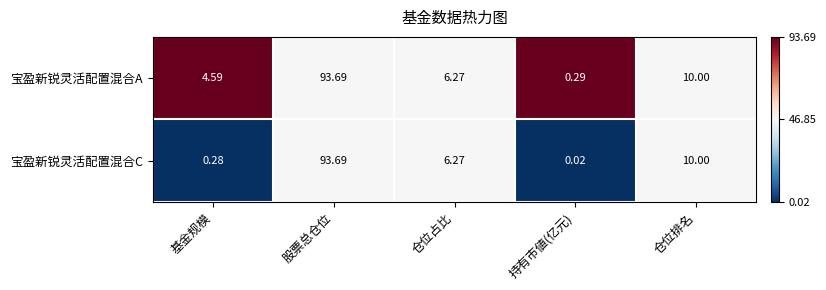

Where does the 宝盈新锐灵活配置混合C series first go above 6?

股票总仓位